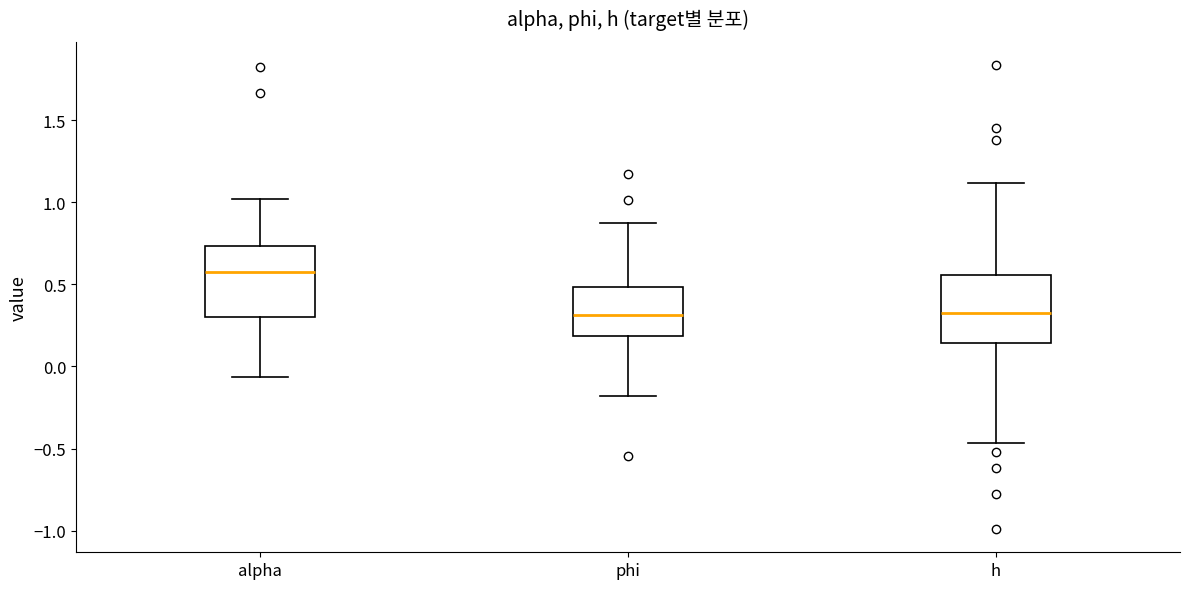

Where is the upper edge of the box for alpha on the y-axis? The values are not printed on the chart, so give them approximately, as read against the axis.

0.75